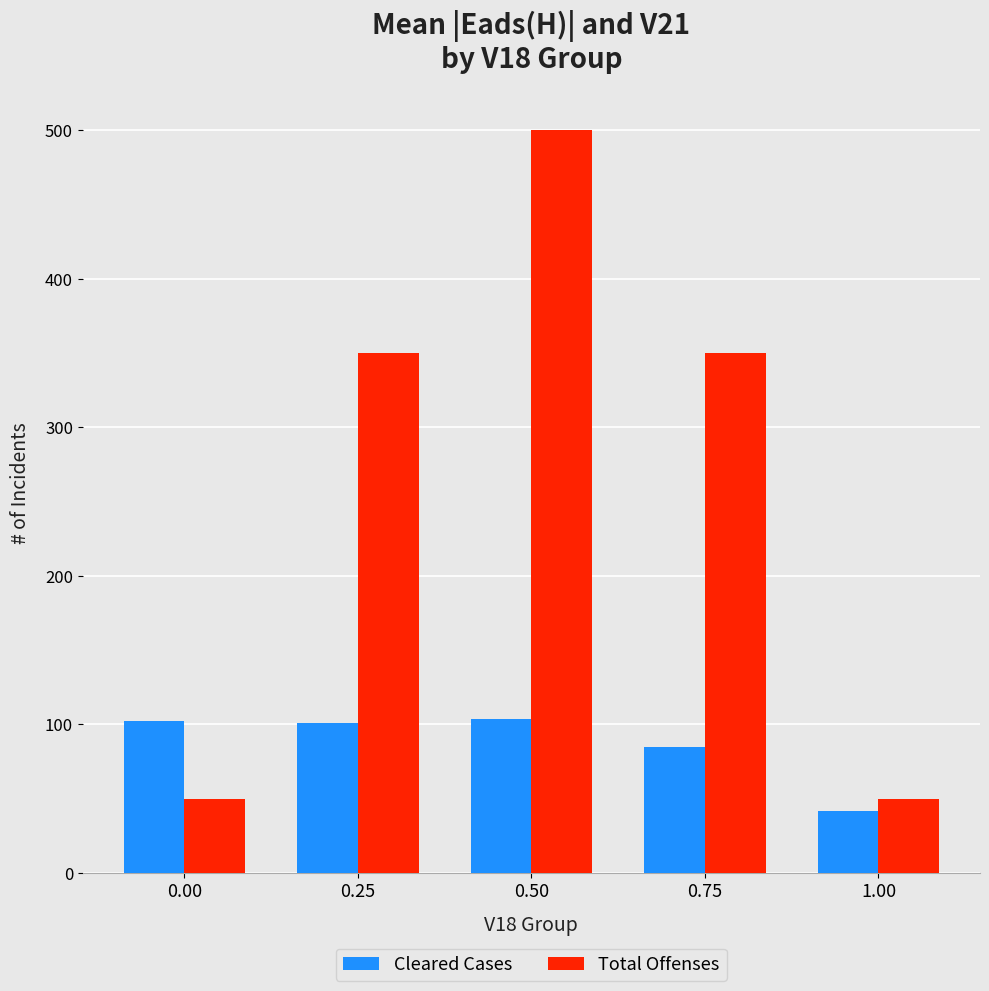

How many values in the Total Offenses series are below 350?

2